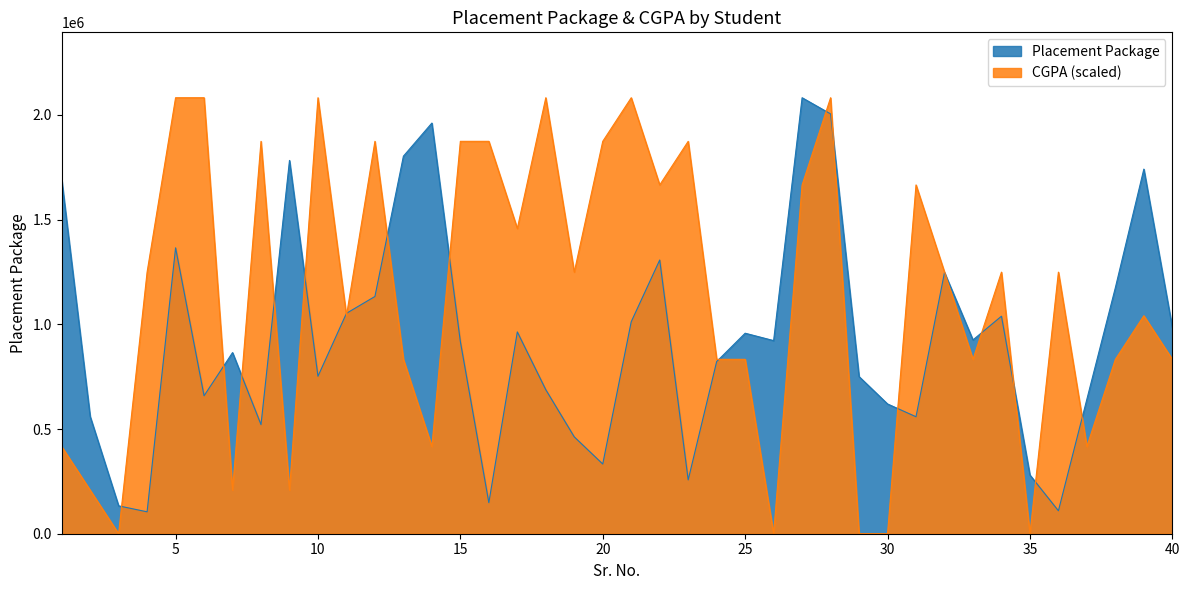

Reading left to right, what are all the values shown in this chart?

Placement Package: 1692775.0	560366.0	133125.0	104590.0	1365444.0	658819.0	865132.0	521121.0	1782933.0	752003.0	1052674.0	1133085.0	1803240.0	1961473.0	917626.0	148266.0	963825.0	687772.0	462443.0	332871.0	1012495.0	1307292.0	257016.0	822263.0	957654.0	922367.0	2082354.0	2005125.0	750443.0	619760.0	558680.0	1247689.0	925712.0	1038864.0	280485.0	109574.0	642631.0	1175265.0	1741505.0	984805.0
CGPA: 416470.8	208235.4	0.0	1249412.4	2082354.0	2082354.0	208235.4	1874118.6	208235.4	2082354.0	1041177.0	1874118.6	832941.6	416470.8	1874118.6	1874118.6	1457647.8	2082354.0	1249412.4	1874118.6	2082354.0	1665883.2	1874118.6	832941.6	832941.6	0.0	1665883.2	2082354.0	0.0	0.0	1665883.2	1249412.4	832941.6	1249412.4	0.0	1249412.4	416470.8	832941.6	1041177.0	832941.6